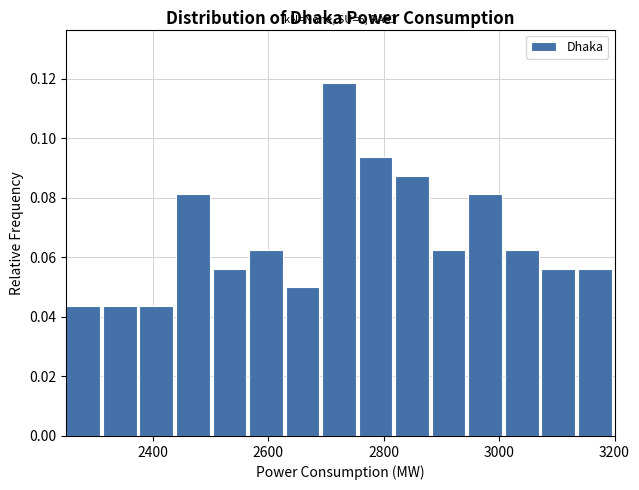

Around what value on the x-axis is the tallest bar? Give the approximate position of its centre, as read against the axis.

2720